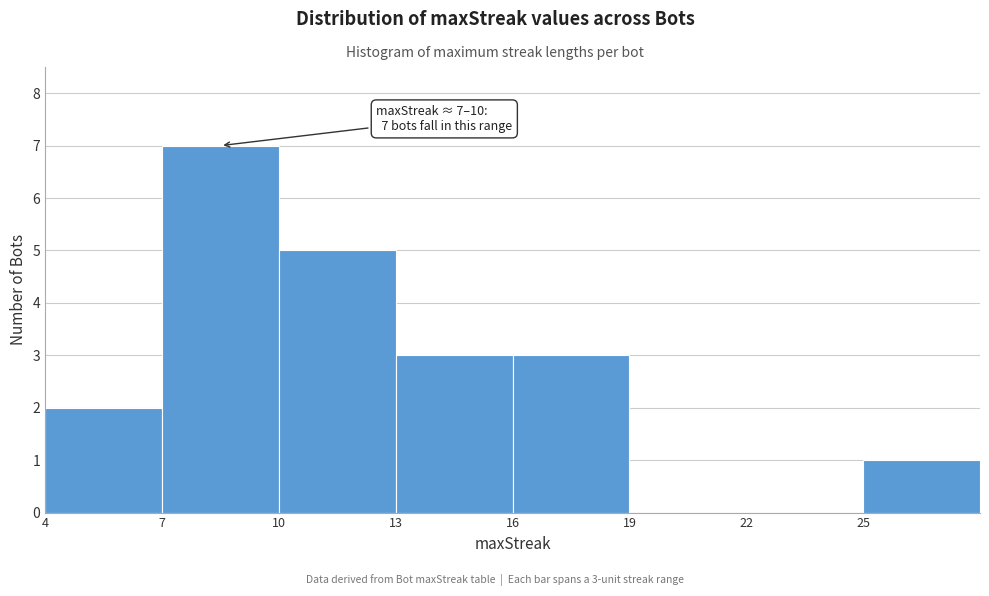

Which range on the x-axis has the tallest bar?

7 to 10